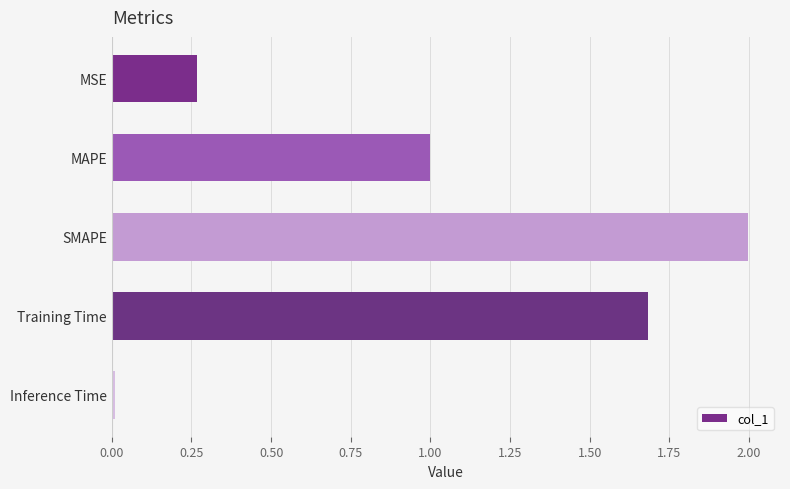

List the labels in order of value, smallest first.

Inference Time, MSE, MAPE, Training Time, SMAPE